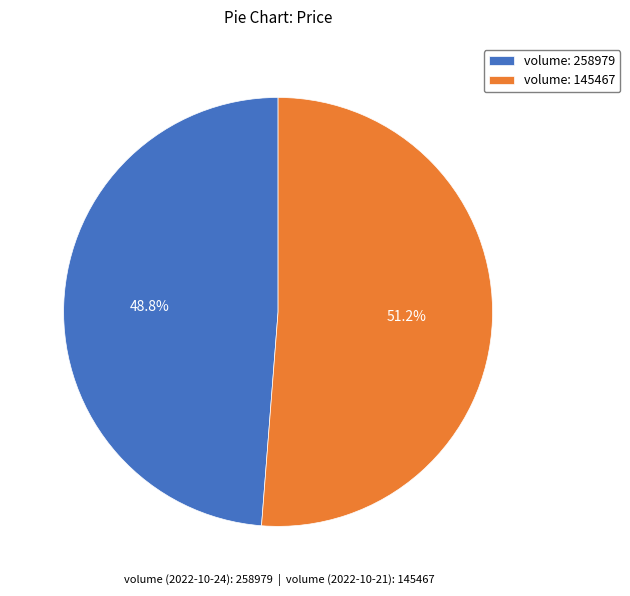

Rank the categories by value from highest to lowest.

volume: 145467, volume: 258979